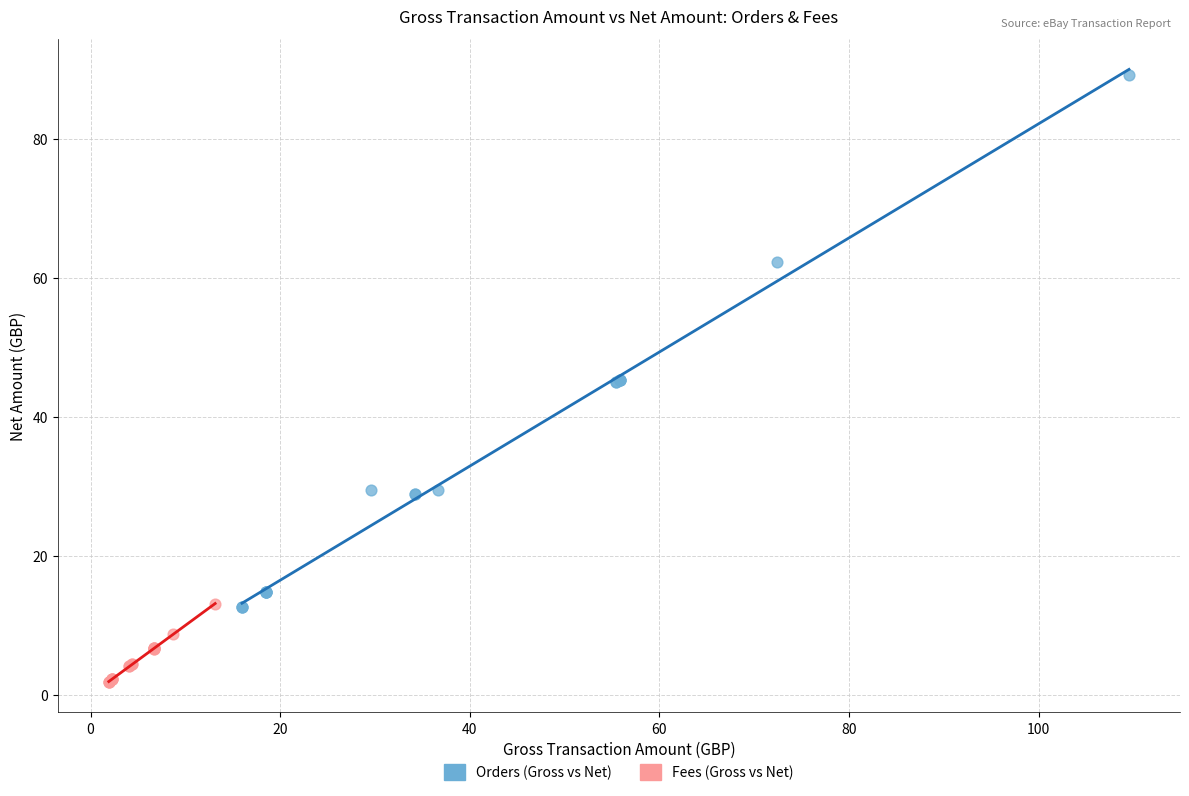

Which series has the largest Y range (max minus min)?

Orders (Gross vs Net)